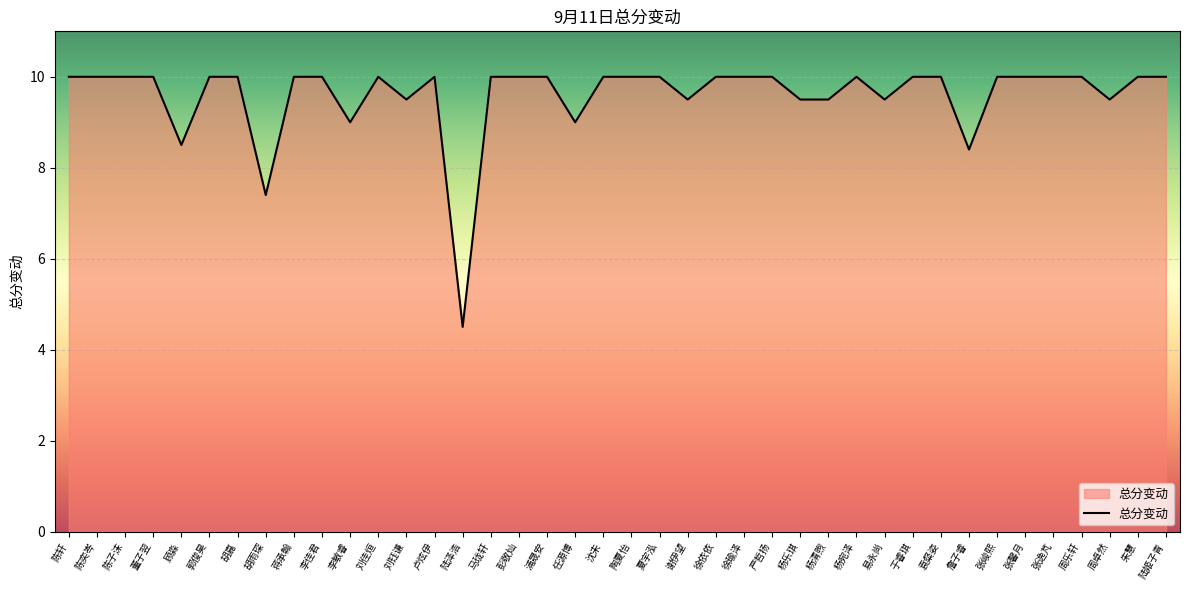

What is the change in value from 任源博 to 詹子睿?

-0.6